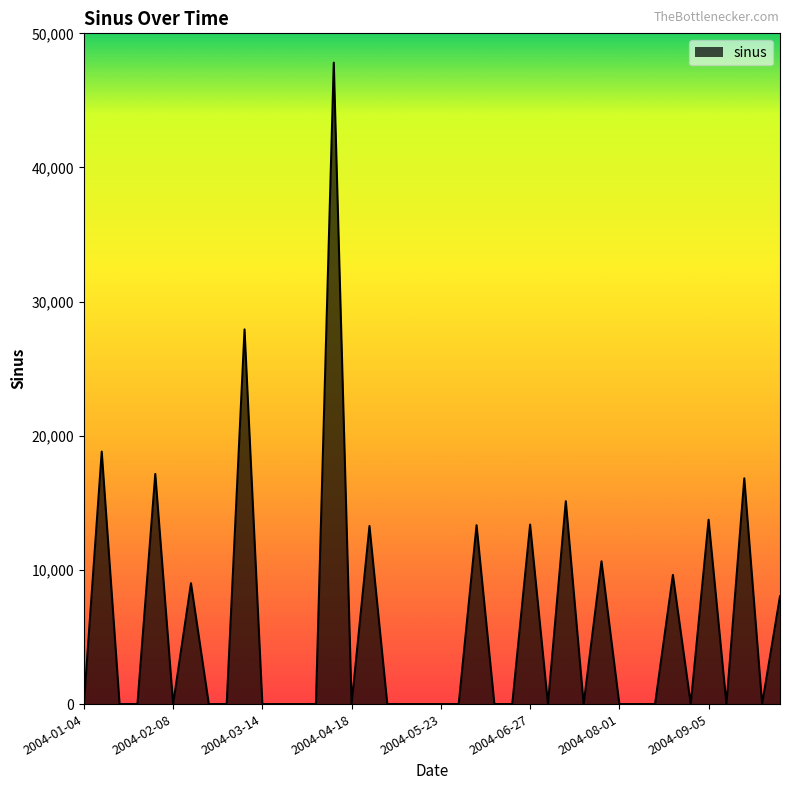

How many lines are shown in the chart?

1